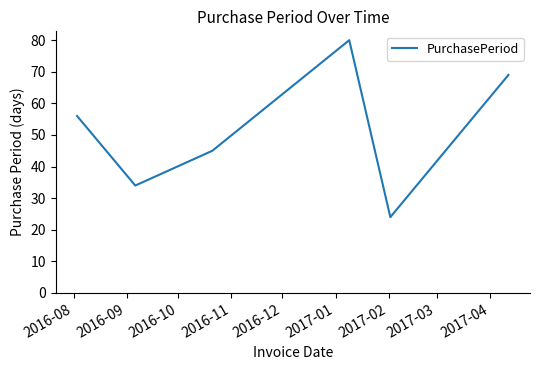

How many interior local valleys (lower than both neighbors) does the data have?

2